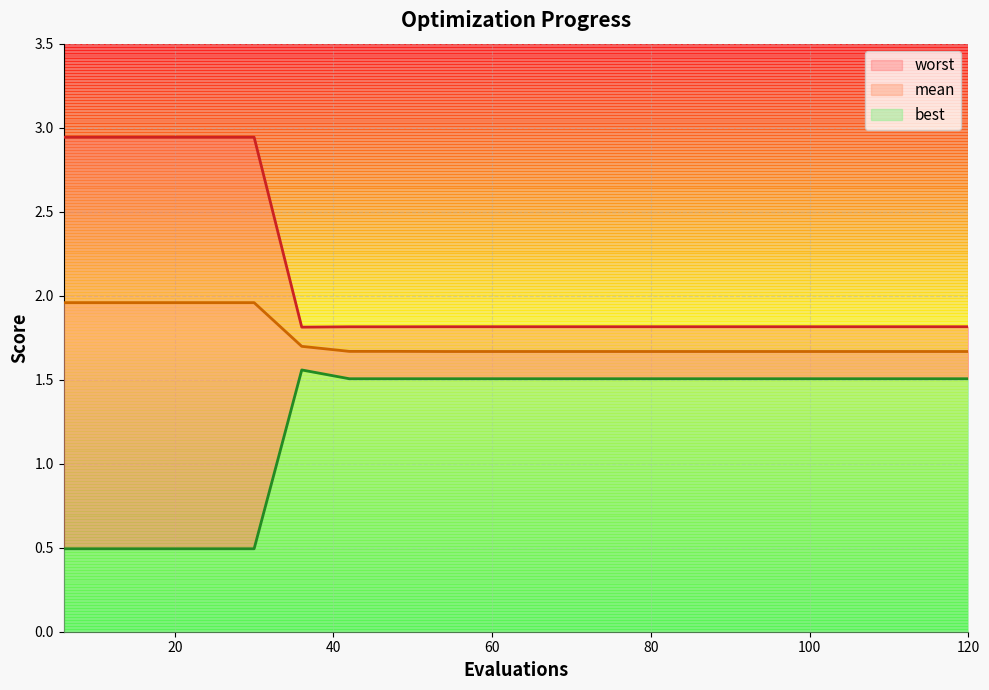

What are all the series names shown in the legend?

mean, best, worst